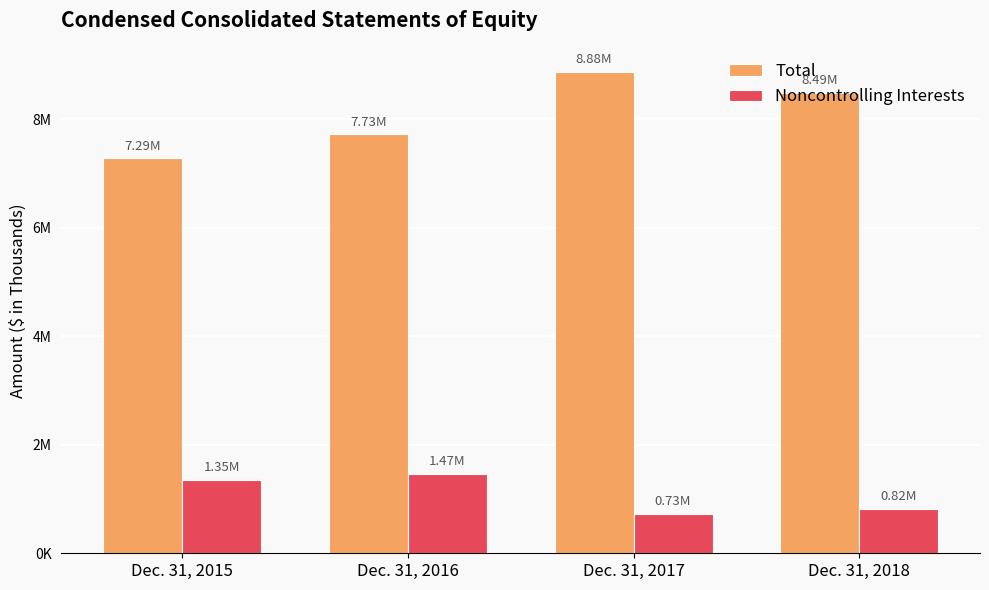

What is the spread (max minus min) of values at Dec. 31, 2016?

6262625